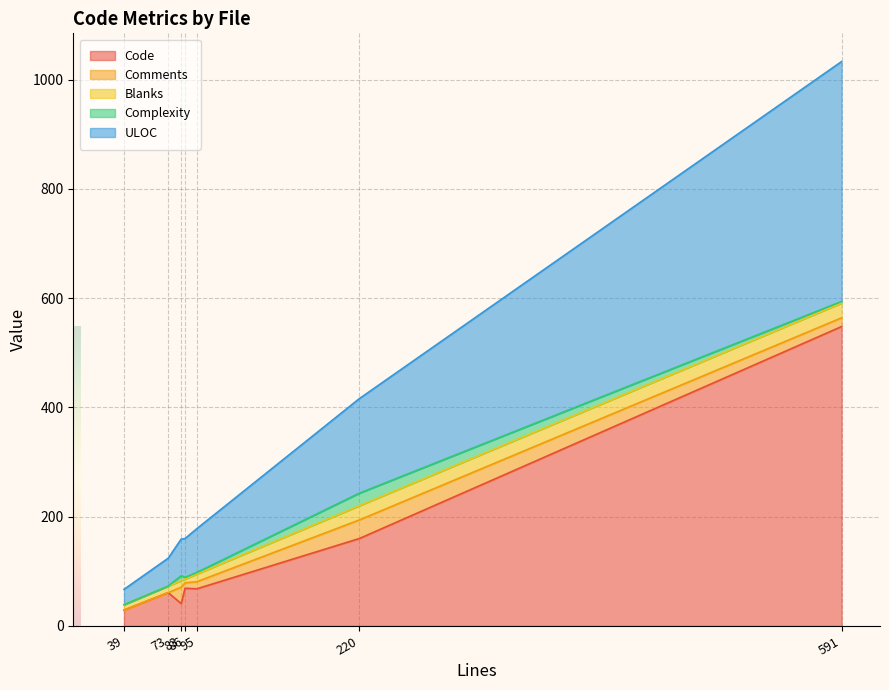

What is the difference between the maximum and minimum values in the Code series?

519